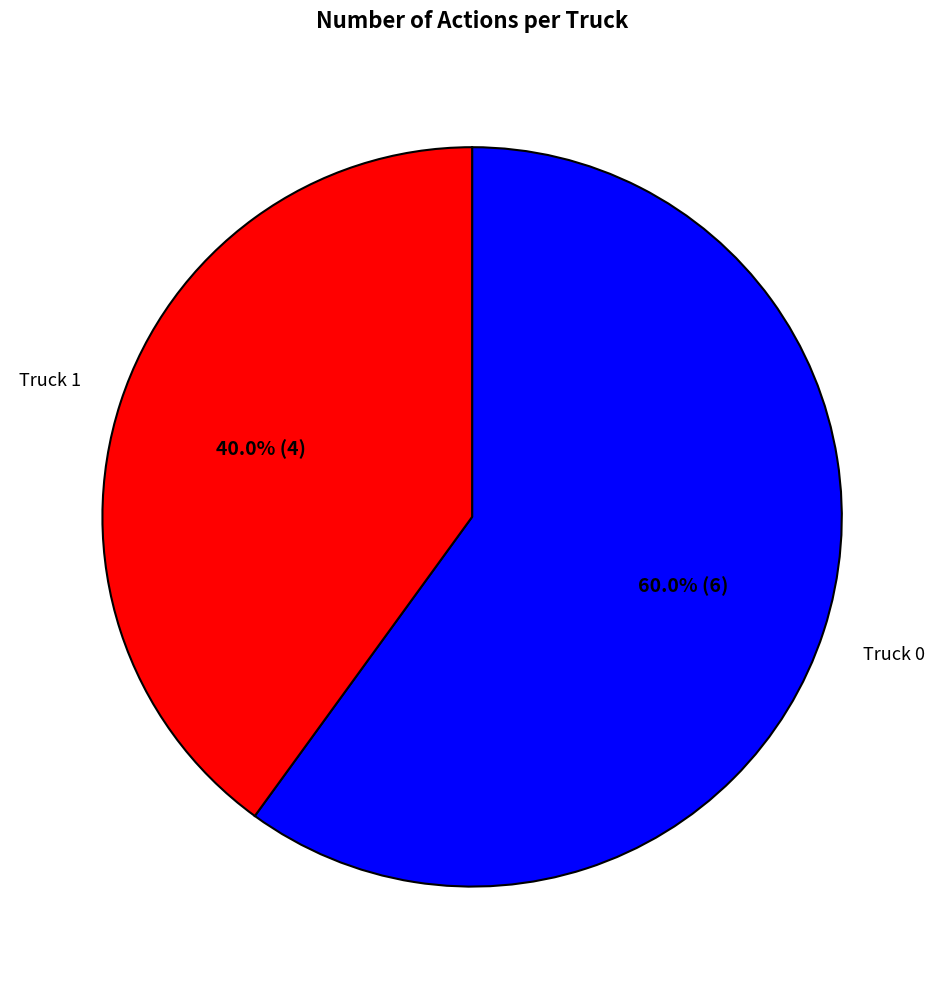

How many slices are in this pie chart?

2